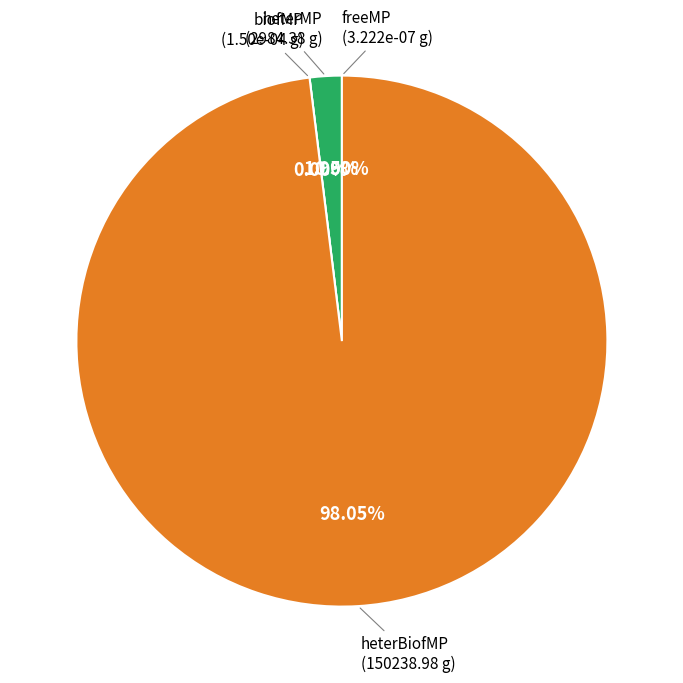

To the nearest percent, what is the difference between the heterMP and freeMP slice percentages?

2%